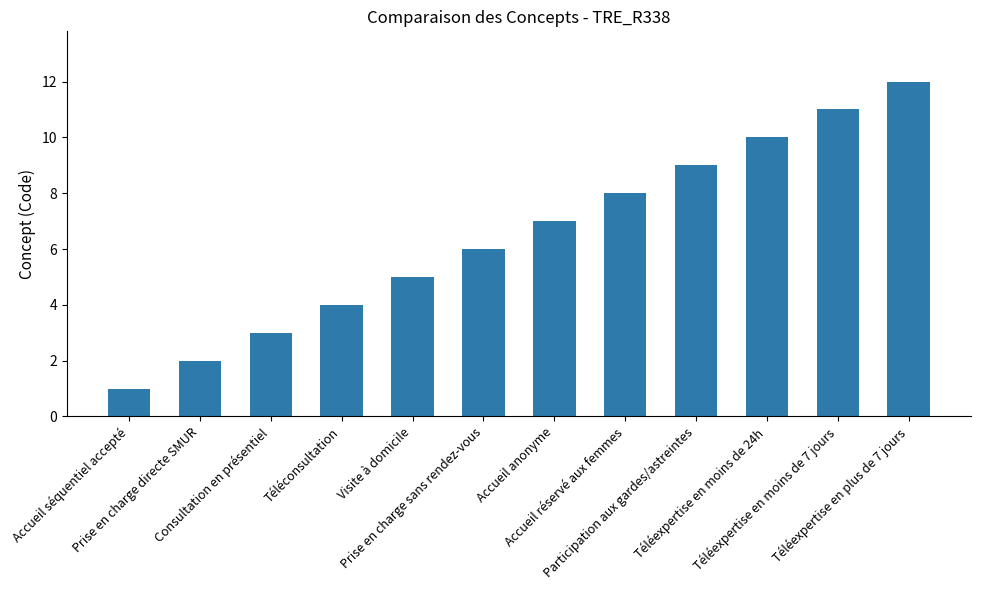

How many categories are shown in the chart?

12